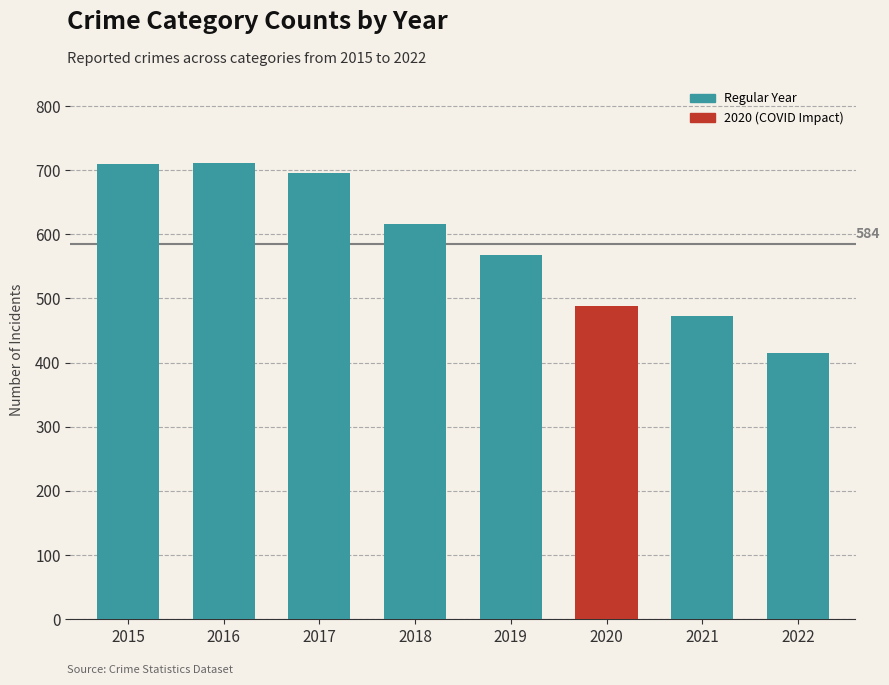

What is the value of the 1st bar from the left?

710